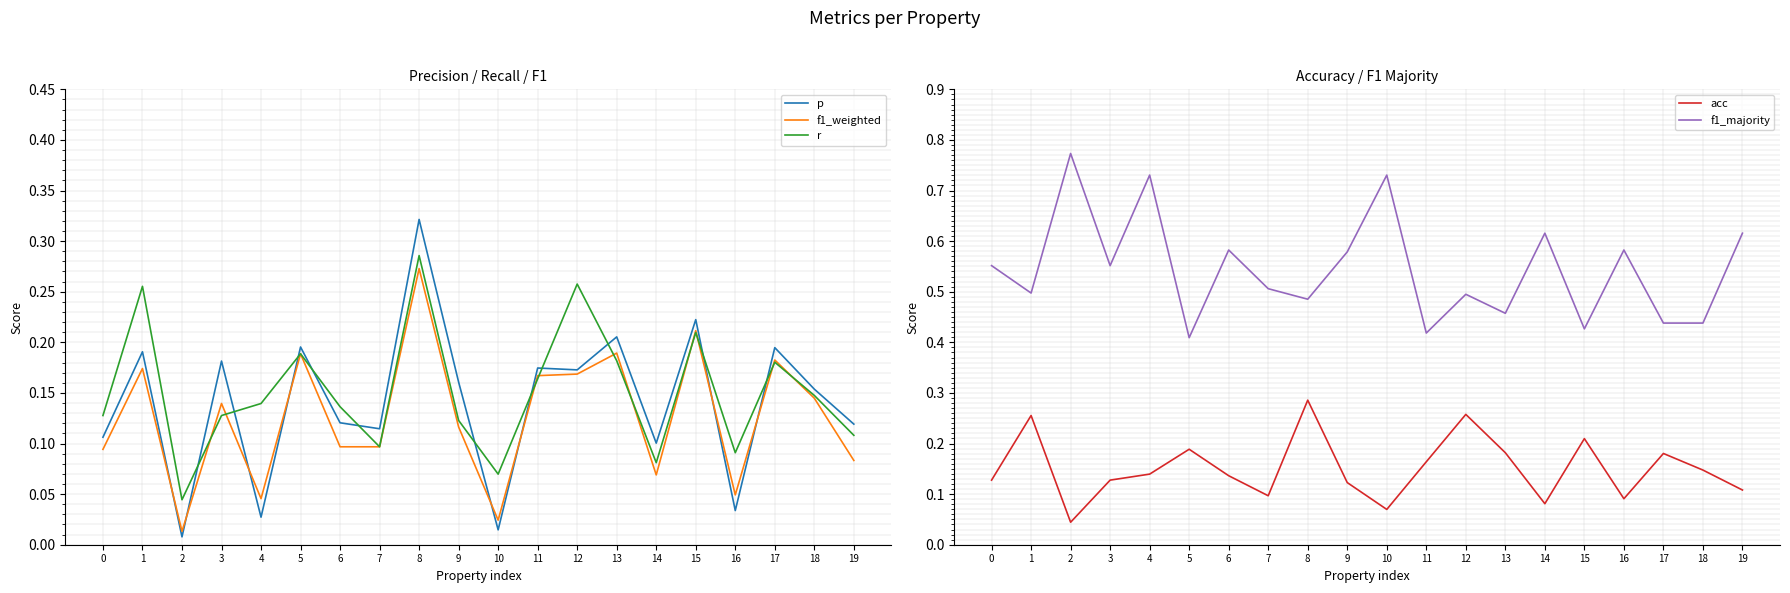

What is the value of the r point at the 17th from the left?

0.1